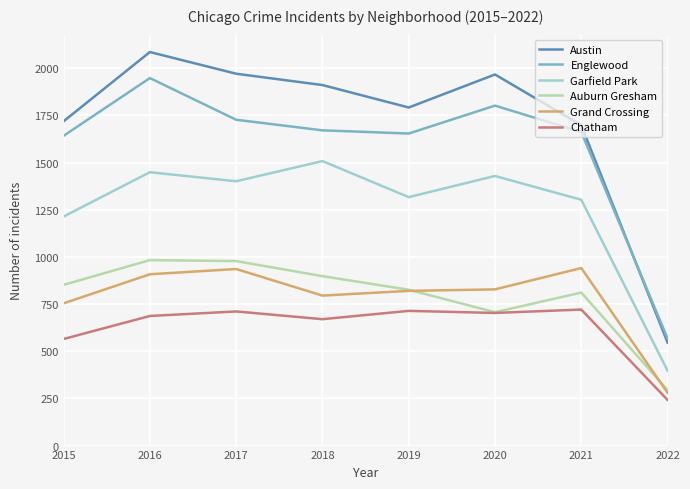

Is it true that Chatham equals 721 at 2021?

True